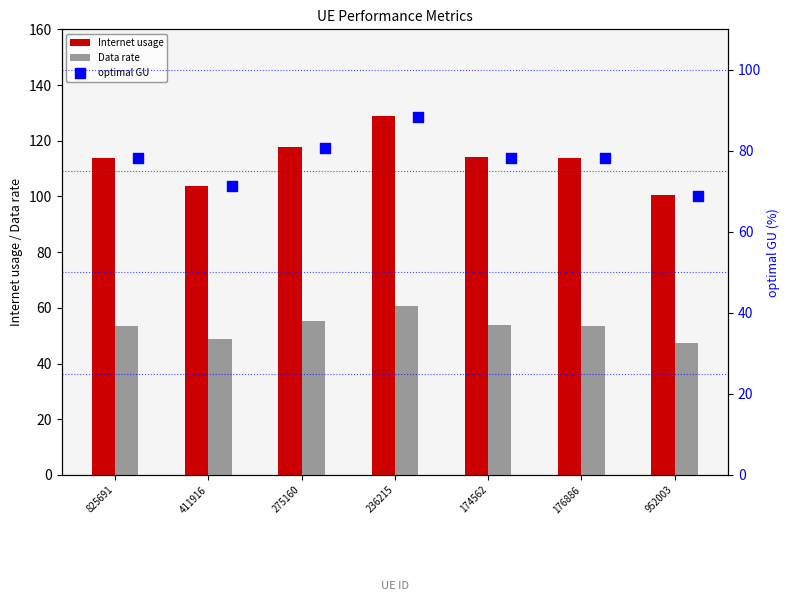

What is the difference between the second highest and second lowest values in the Data rate series?

6.5